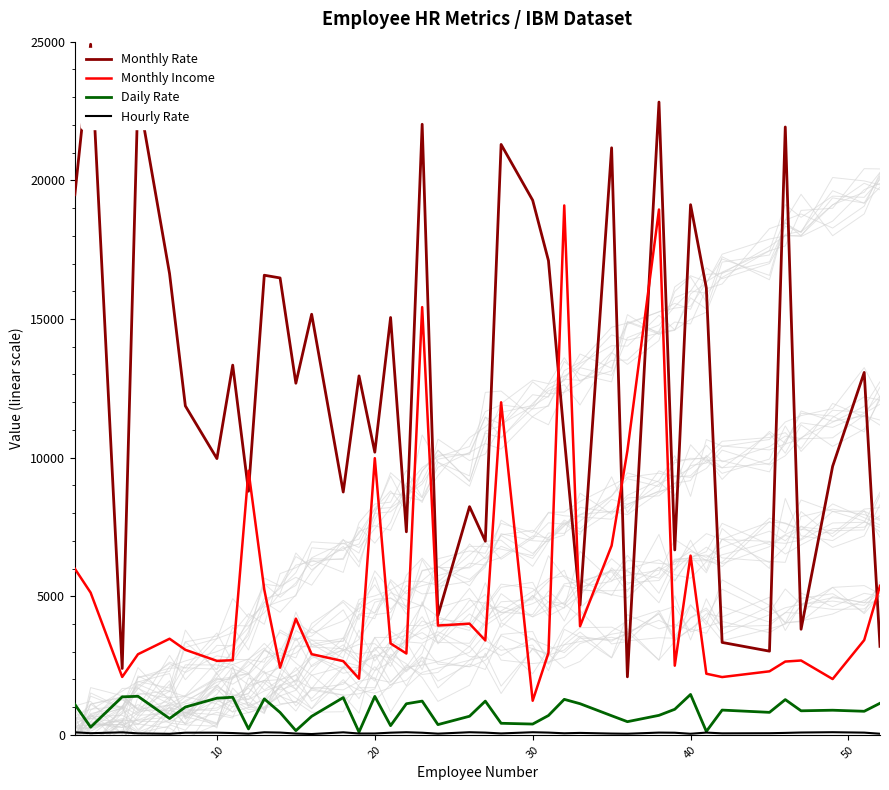

What is the highest value of the Monthly Rate series?

24907